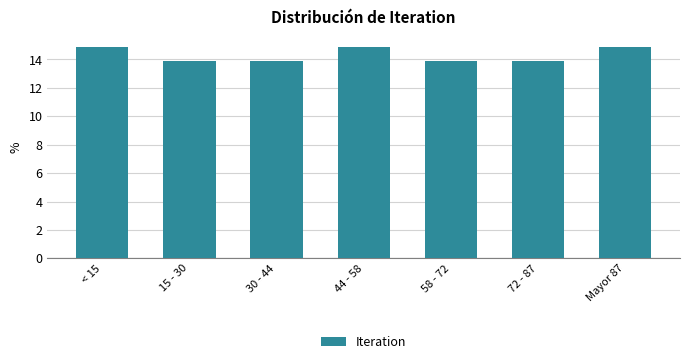

Reading right to left, what are all the values shown in this chart?

Mayor 87=14.9	72 - 87=13.9	58 - 72=13.9	44 - 58=14.9	30 - 44=13.9	15 - 30=13.9	< 15=14.9